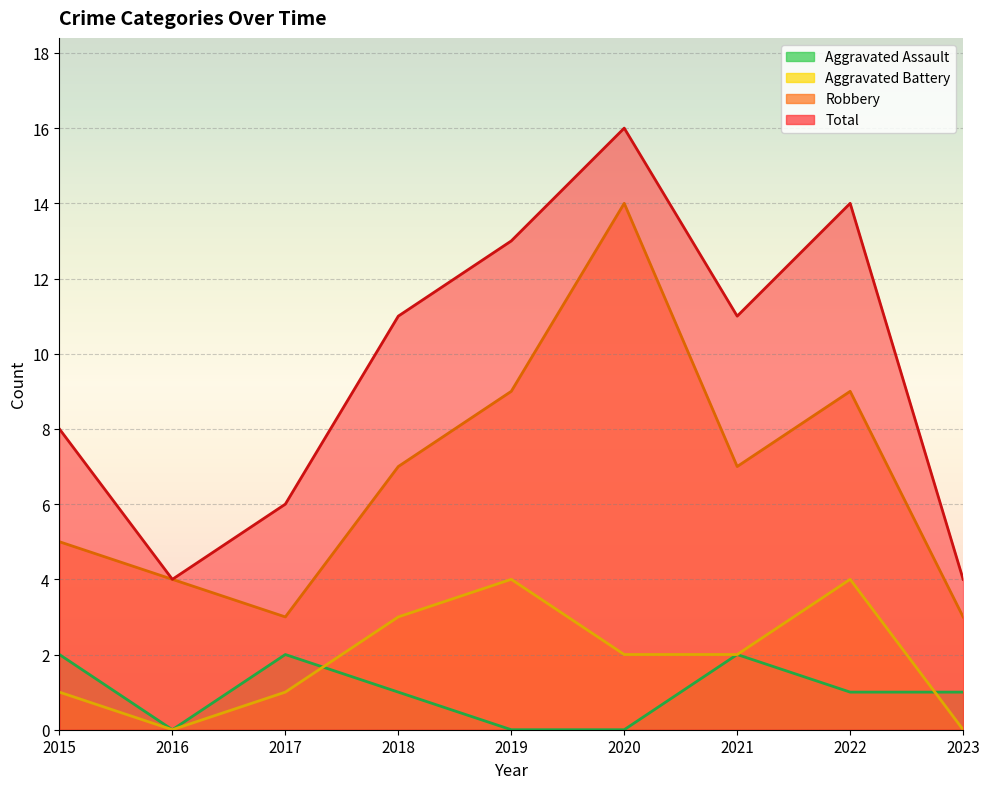

Rank the series at 2020 from highest to lowest value.

Total, Robbery, Aggravated Battery, Aggravated Assault